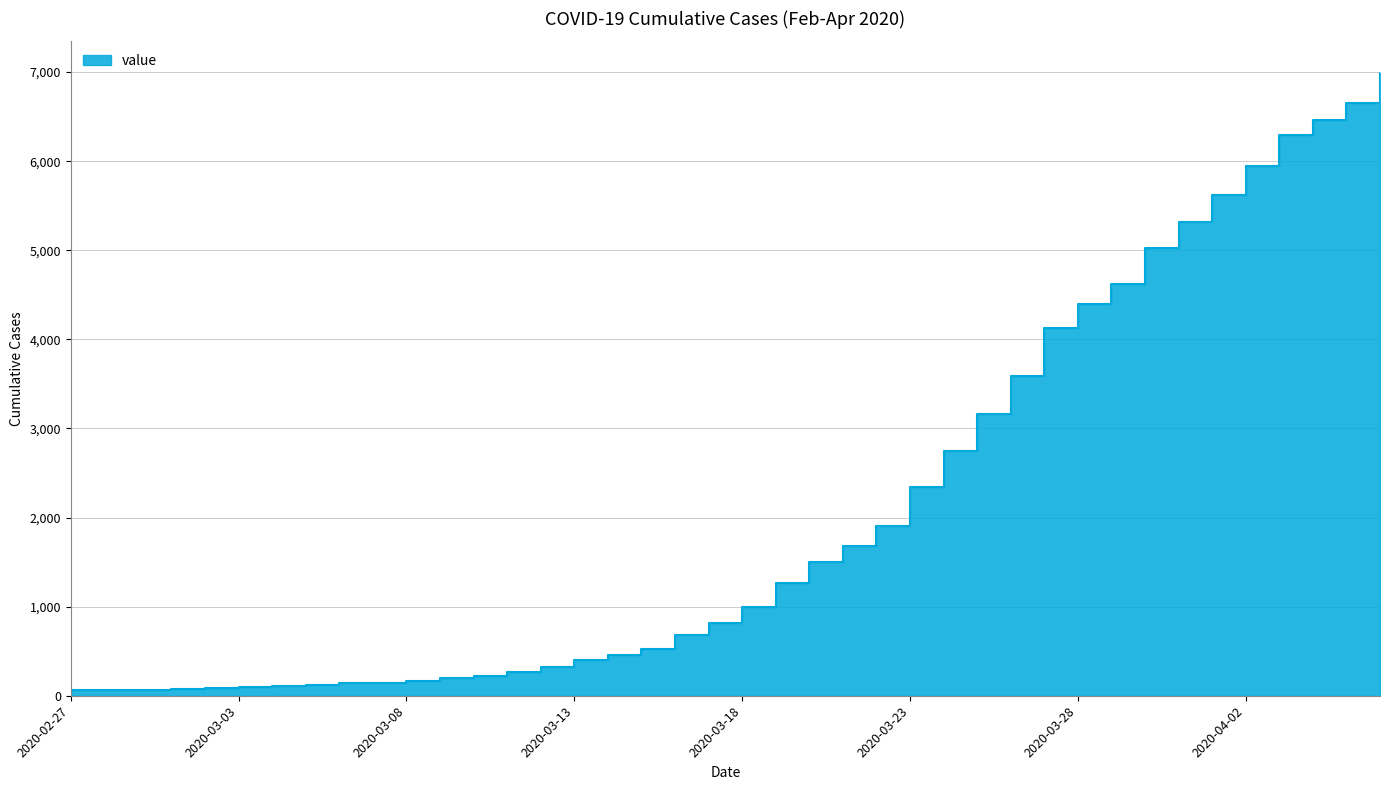

What is the difference between the maximum and minimum values?

6931